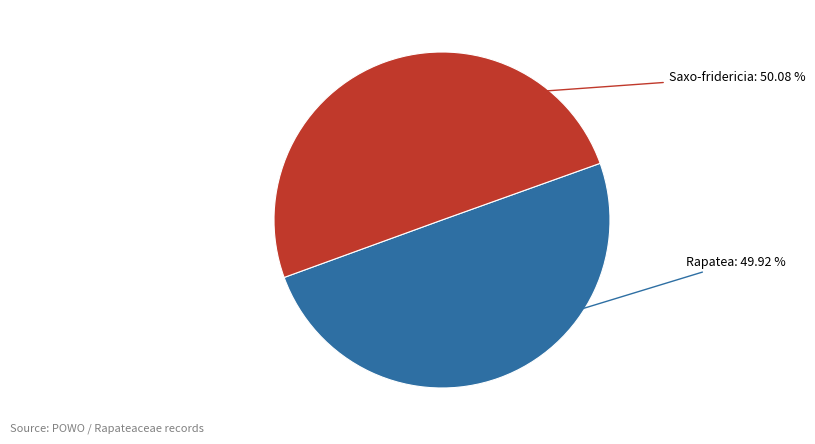

Does any single category account for the majority?

Yes